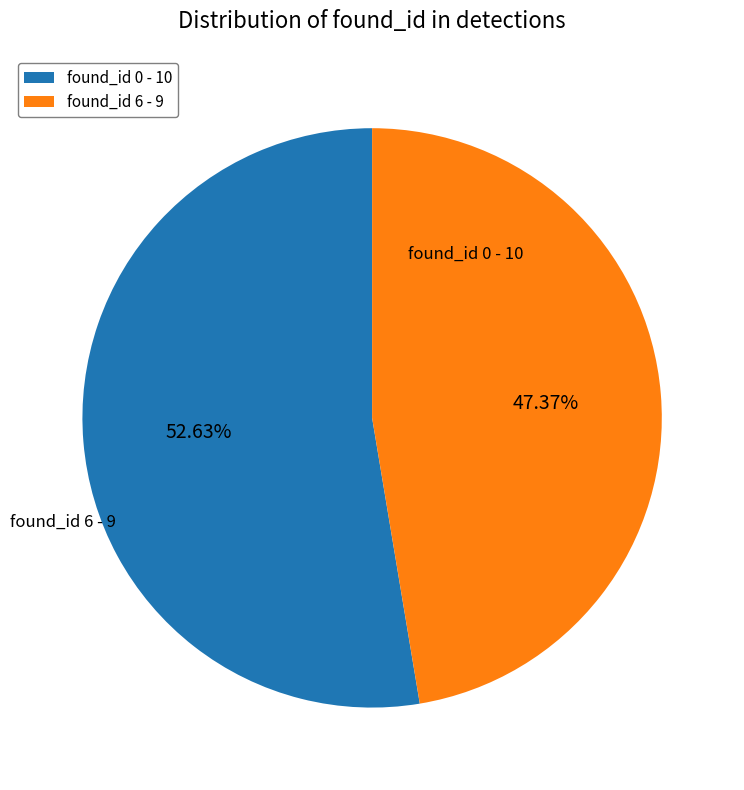

Do found_id 0 and found_id 6 together represent more than half of the pie?

Yes